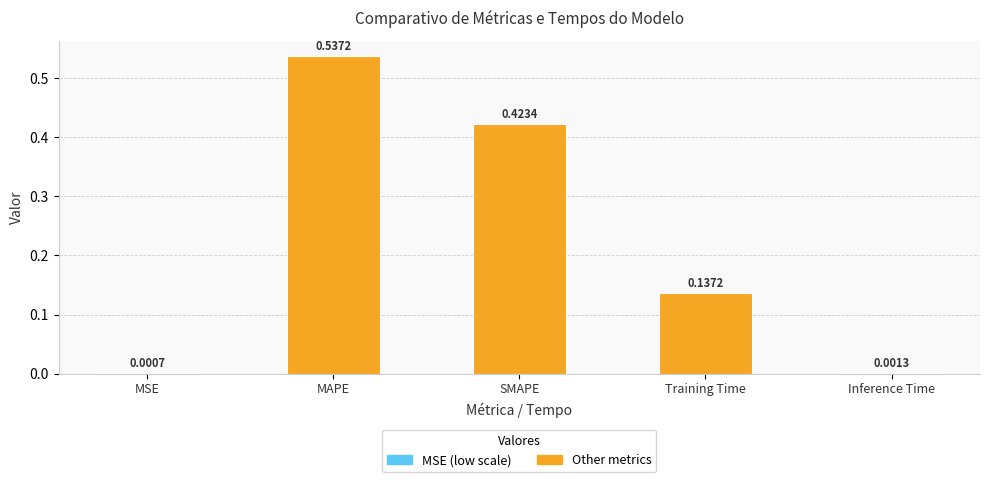

Where is the data nearest to the value 0?

MSE